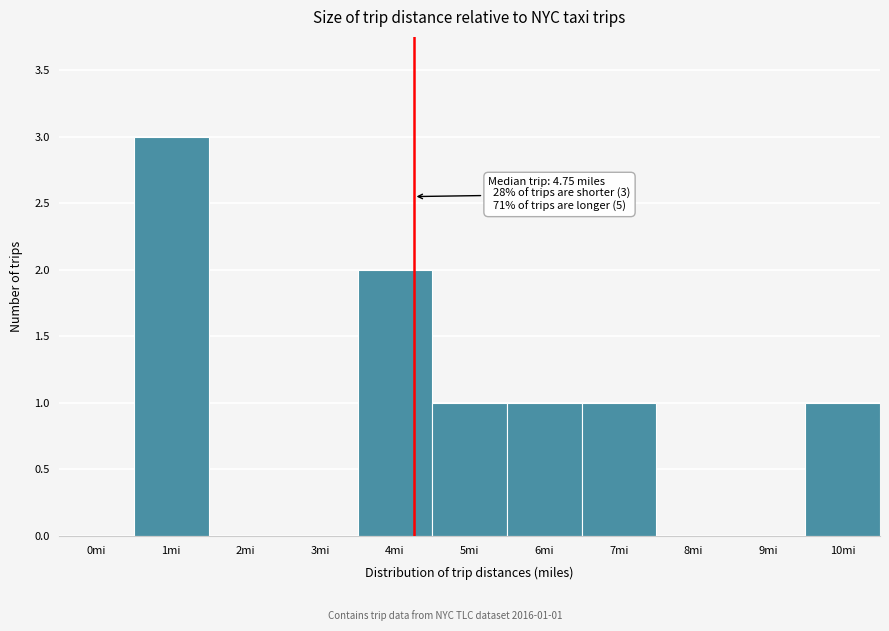

Reading left to right, what are all the values shown in this chart?

0mi=0	1mi=3	2mi=0	3mi=0	4mi=2	5mi=1	6mi=1	7mi=1	8mi=0	9mi=0	10mi=1